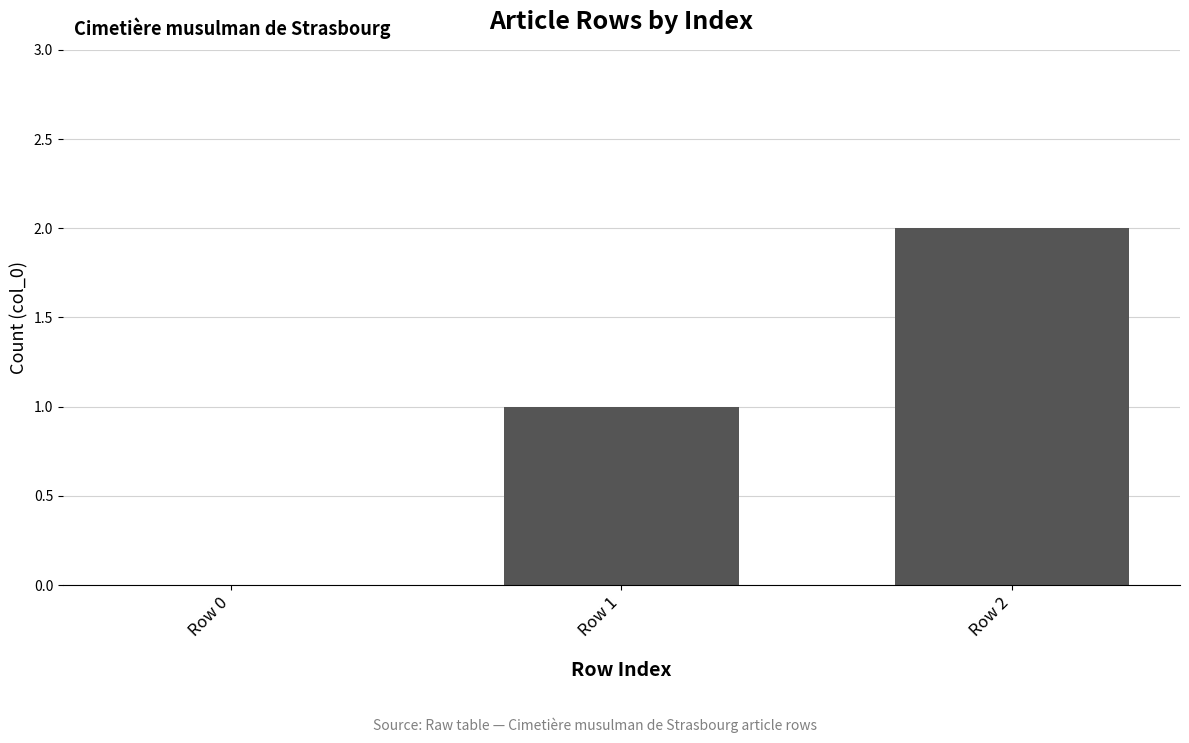

How many values are between 0 and 2?

3